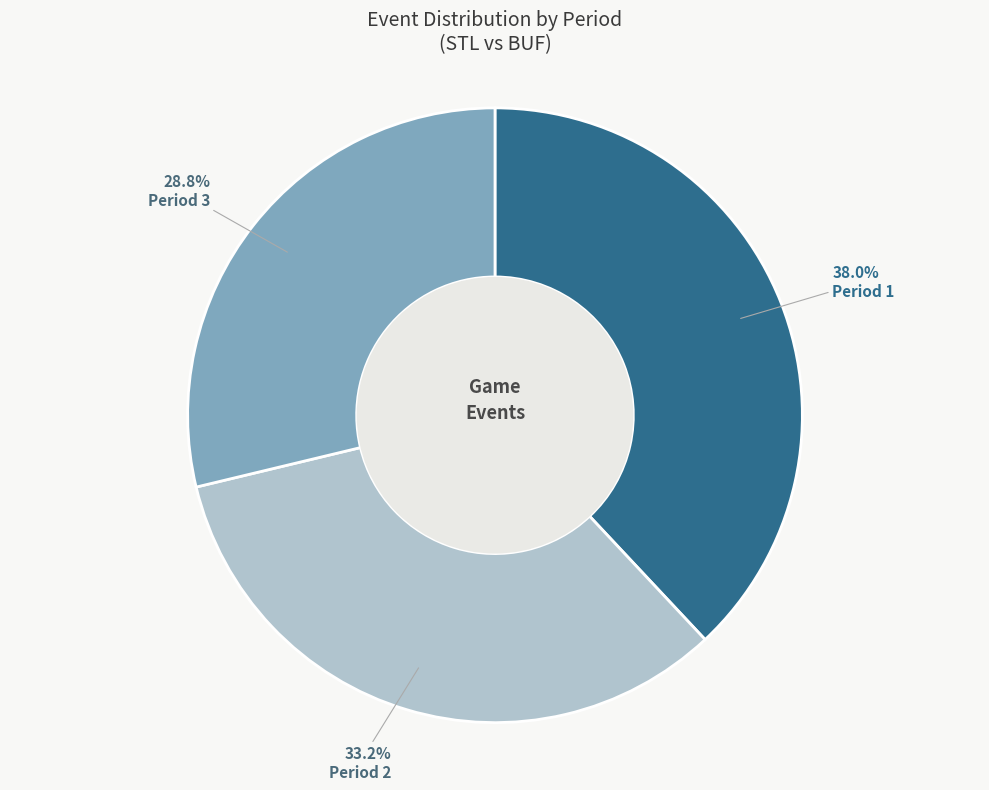

What is the smallest slice in the pie chart?

Period 3